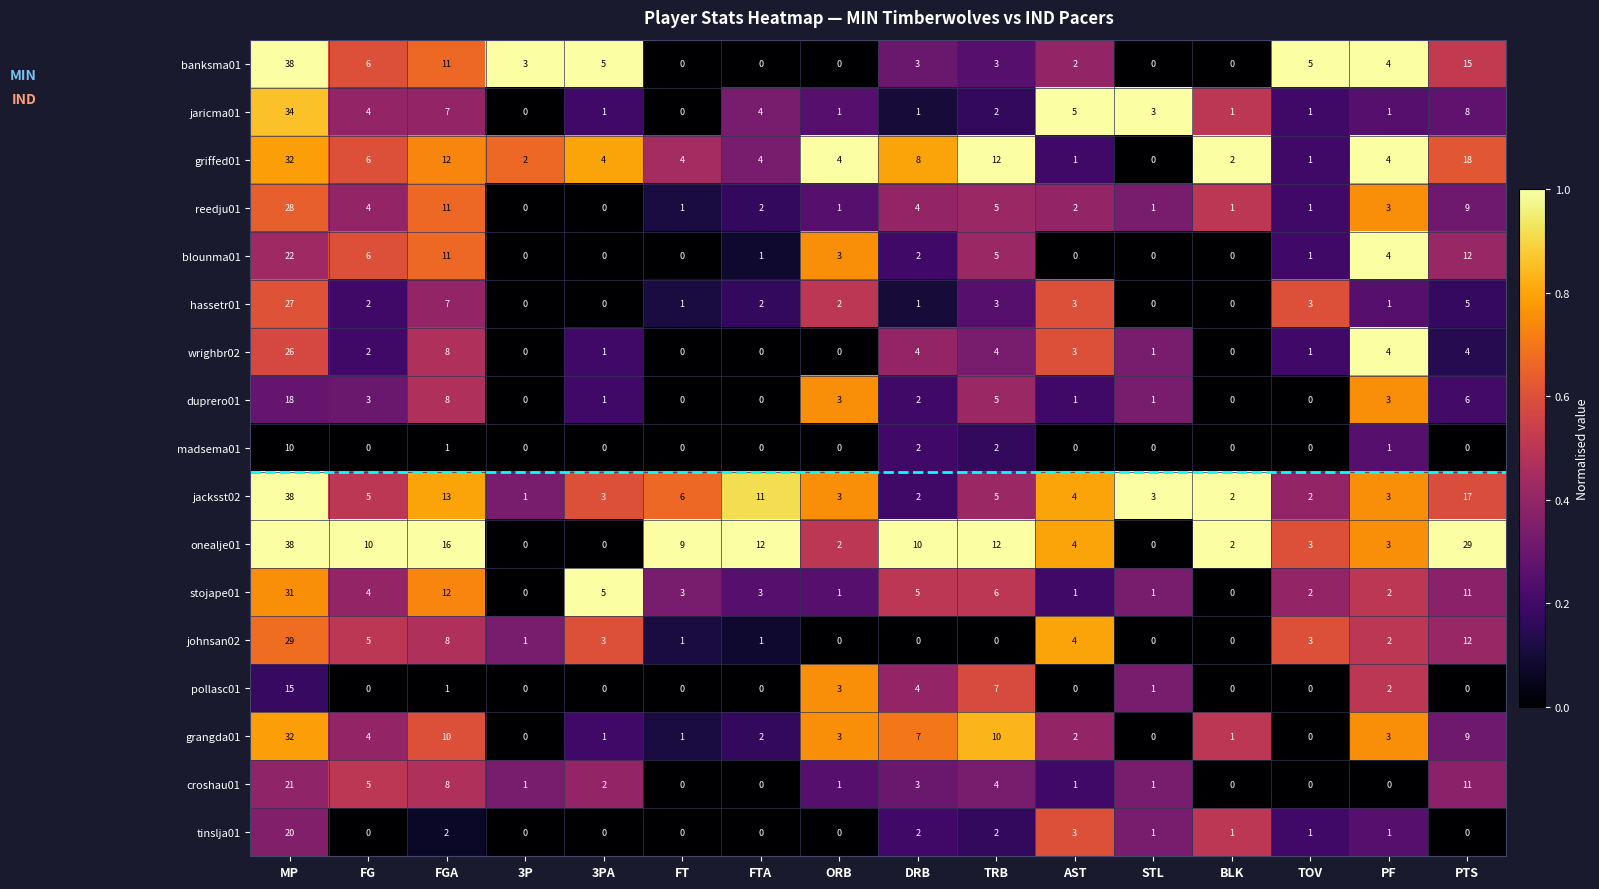

How many values in blounma01 are above zero?

10